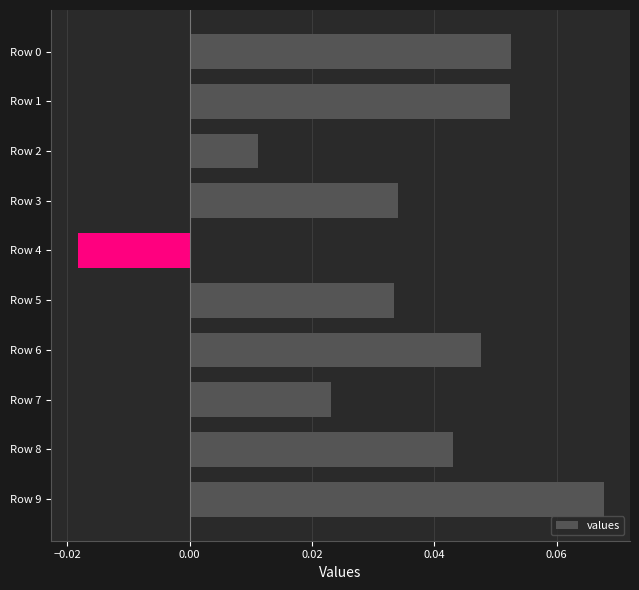

Between Row 5 and Row 6, which is larger?

Row 6